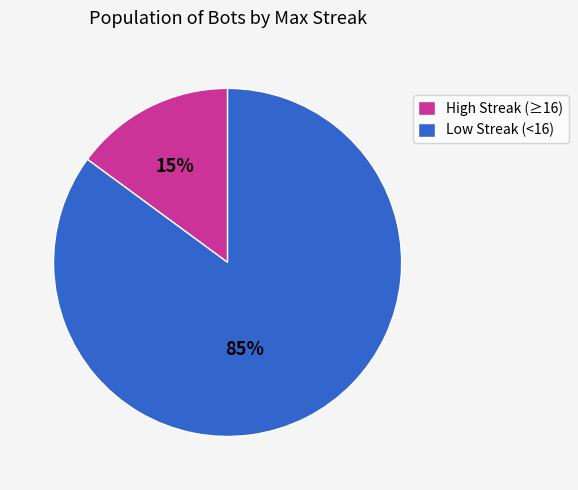

Combined, do Low Streak (<16) and High Streak (≥16) account for over 50%?

Yes